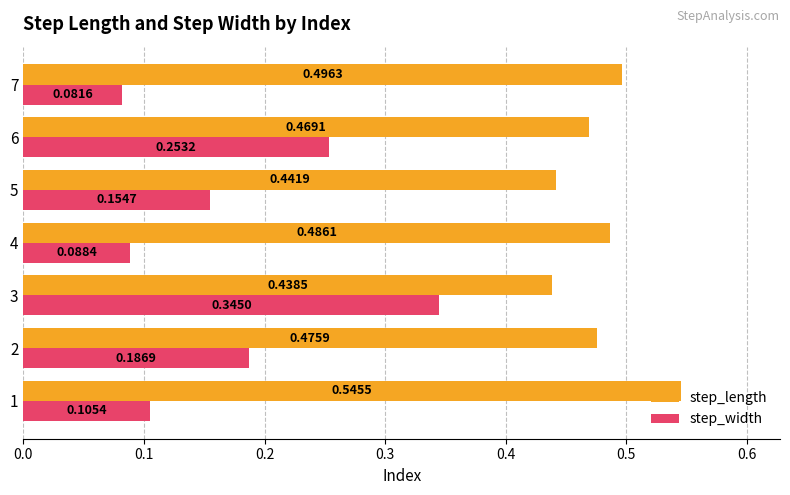

Which series has the largest total across all categories?

step_length